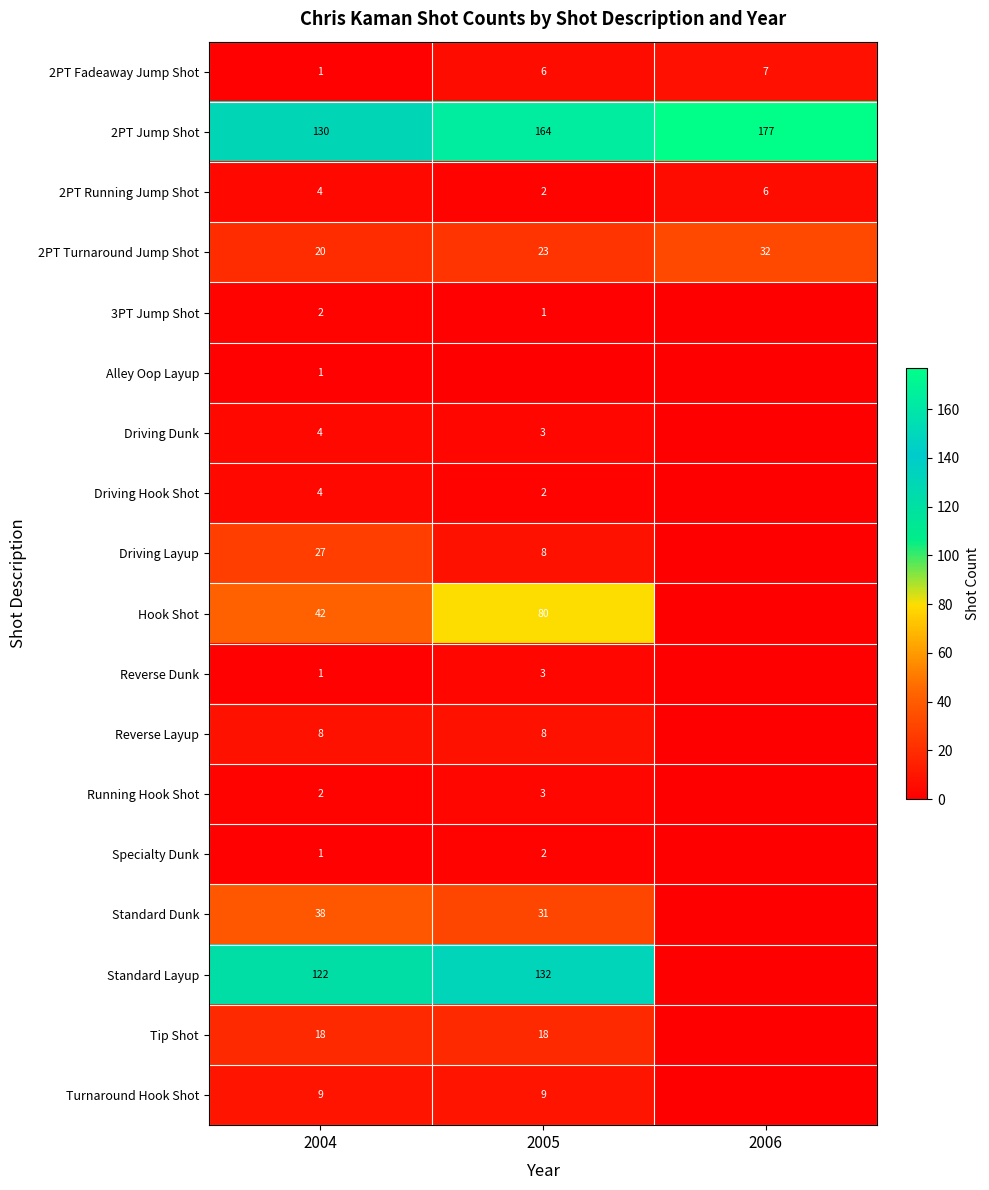

What is the greatest value displayed?

177